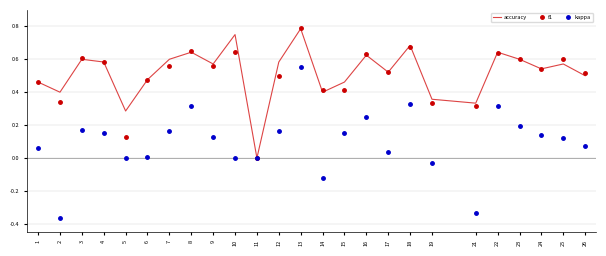

In accuracy, how many points are lower than both neighbors (excluding endpoints)?

8